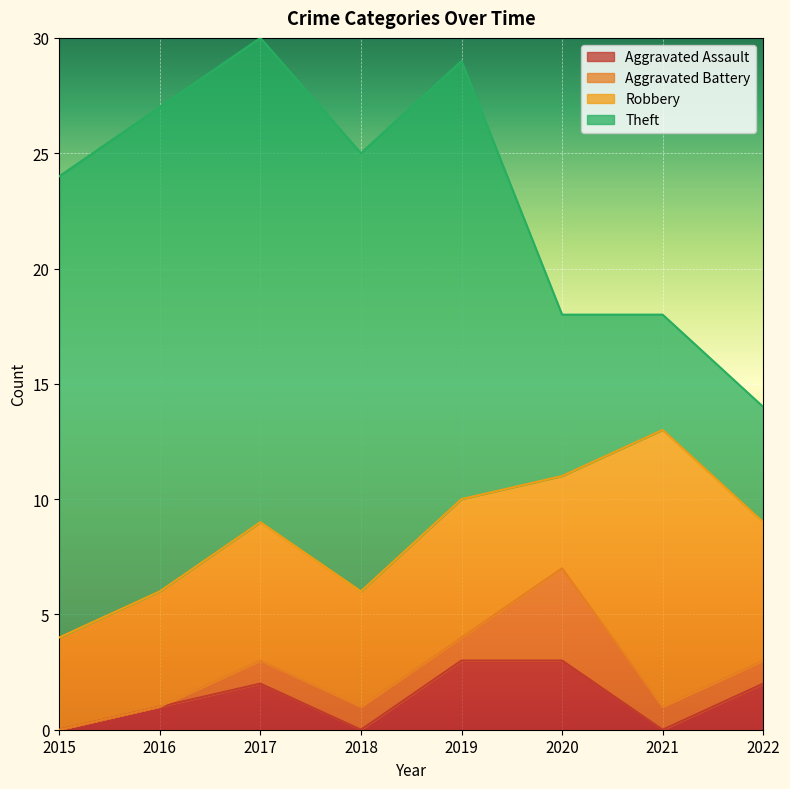

What is the value of the Theft point at the 3rd from the left?

21